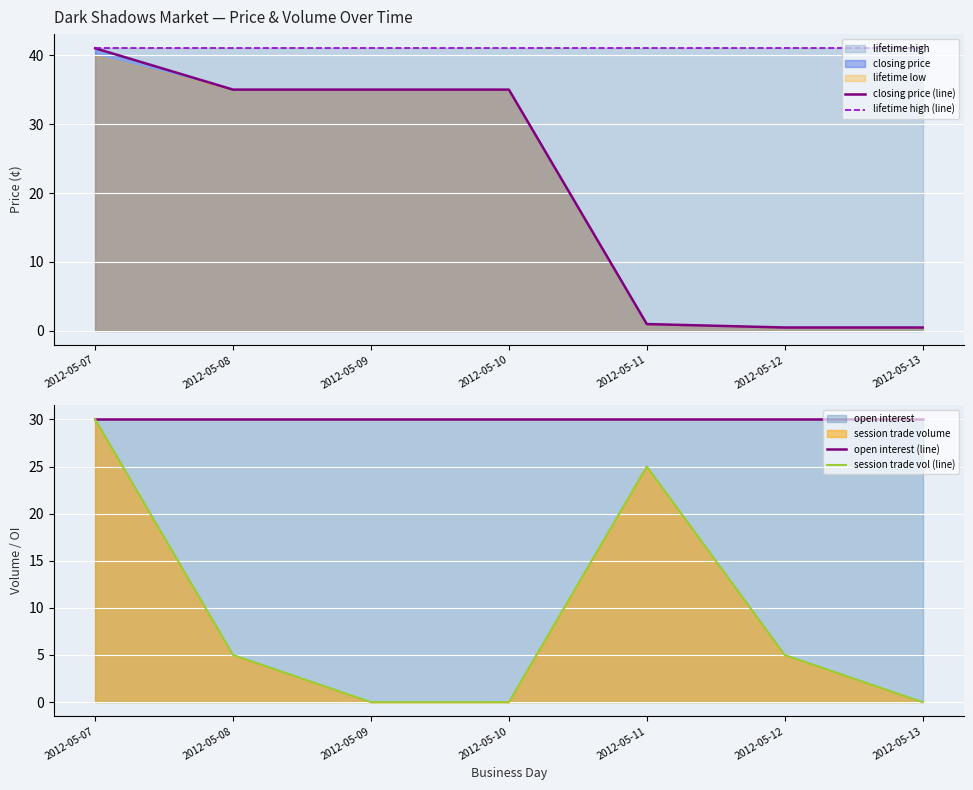

Which series has the widest spread of values?

closing price (line)